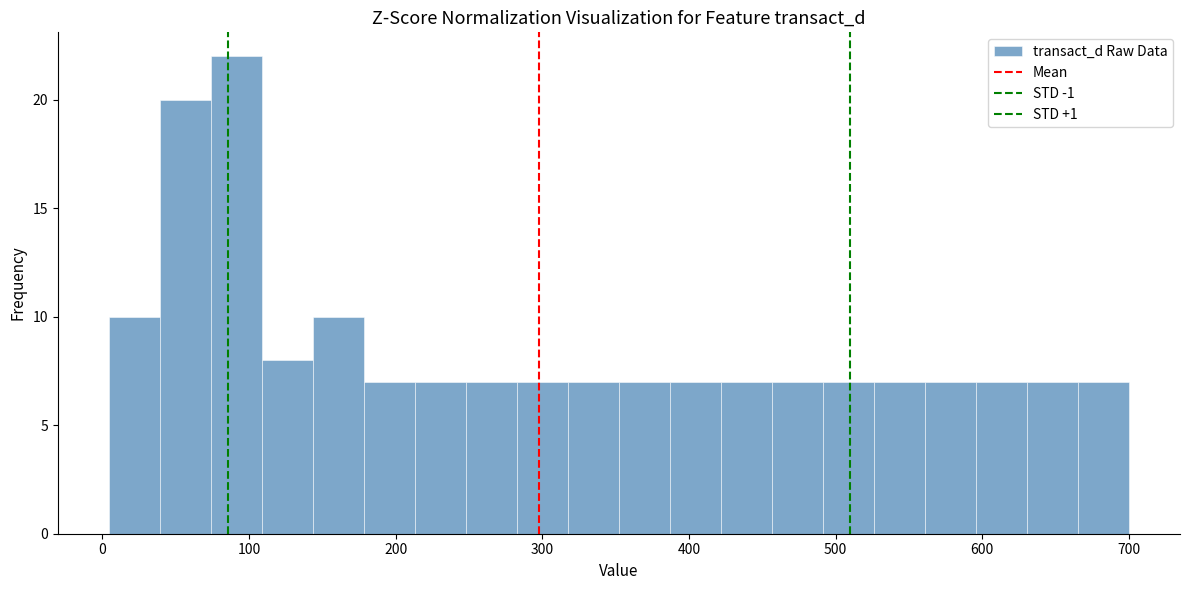

Read against the x-axis, roughly where is the centre of the tallest bar?

90